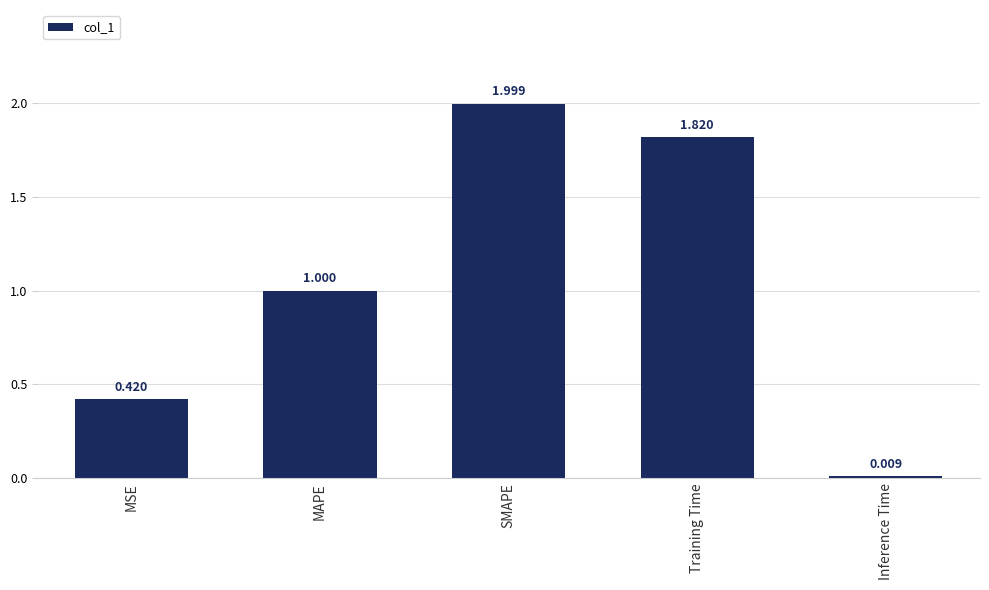

What is the difference between the maximum and minimum values?

2.0